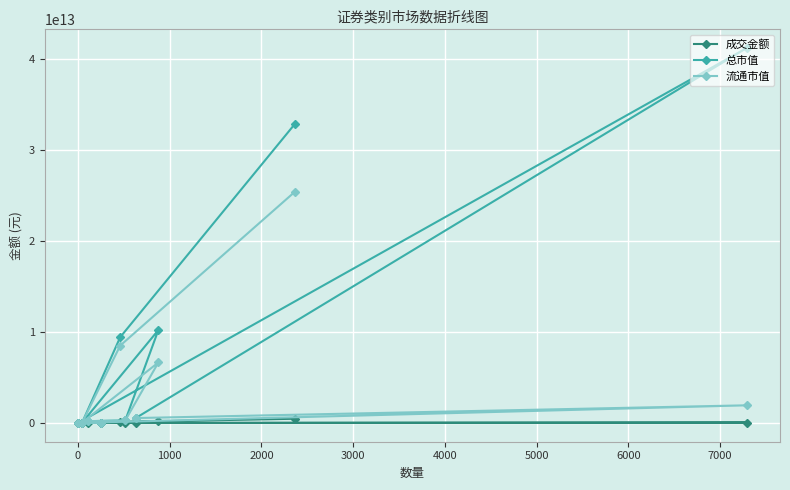

What are all the series names shown in the legend?

成交金额, 总市值, 流通市值